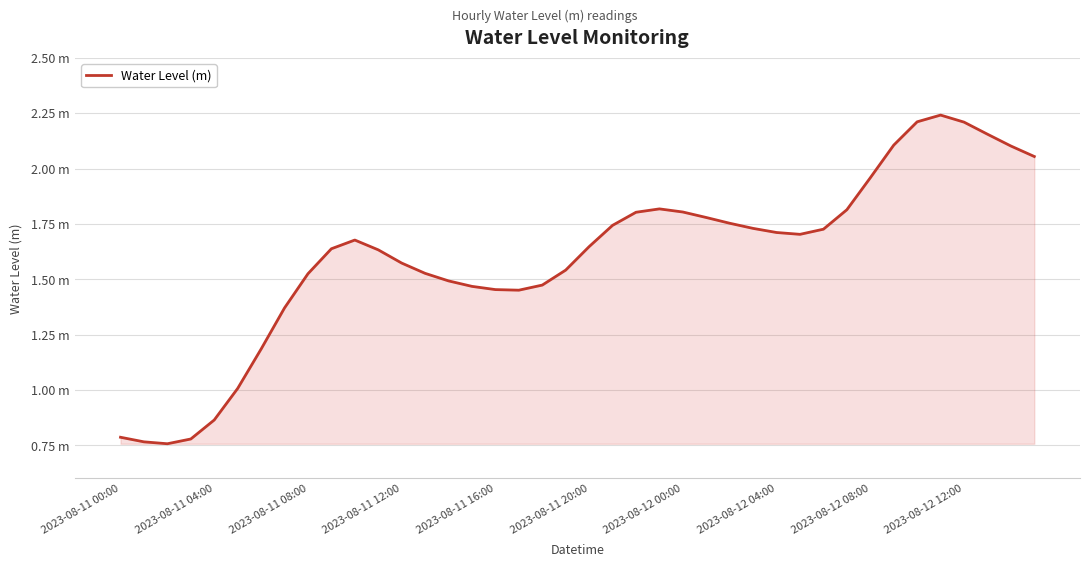

Reading left to right, list all the values displayed in this chart.

0.8	0.8	0.8	0.8	0.9	1.0	1.2	1.4	1.5	1.6	1.7	1.6	1.6	1.5	1.5	1.5	1.5	1.5	1.5	1.5	1.6	1.7	1.8	1.8	1.8	1.8	1.8	1.7	1.7	1.7	1.7	1.8	2.0	2.1	2.2	2.2	2.2	2.2	2.1	2.1